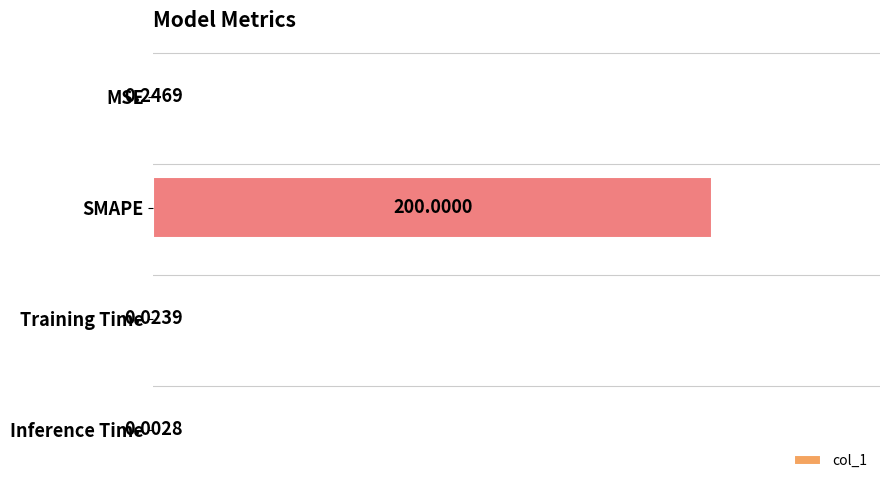

What is the greatest value displayed?

200.0